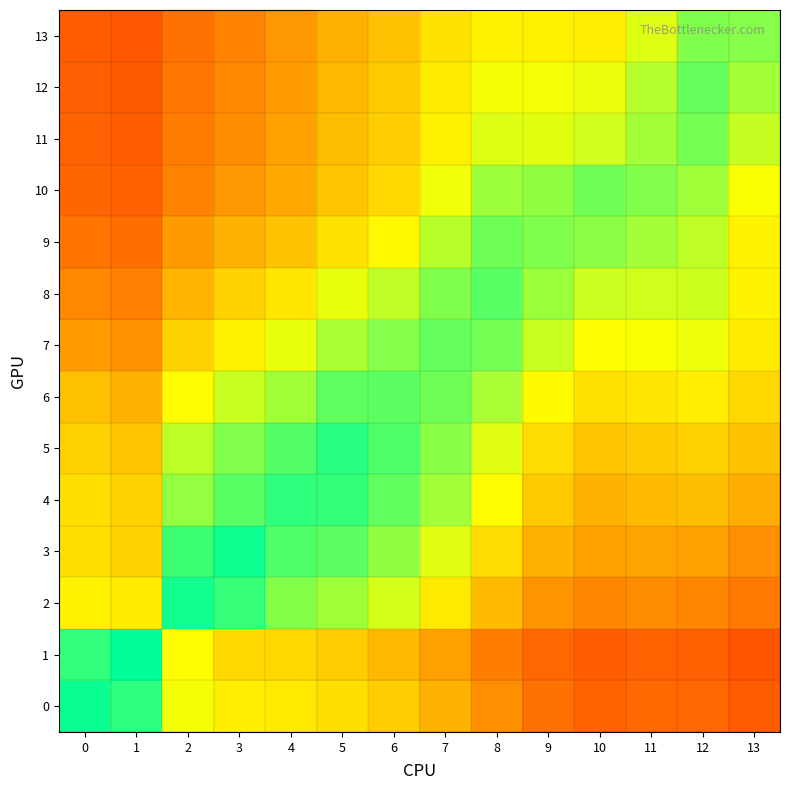

What is the total value across all series at 5?

9.6